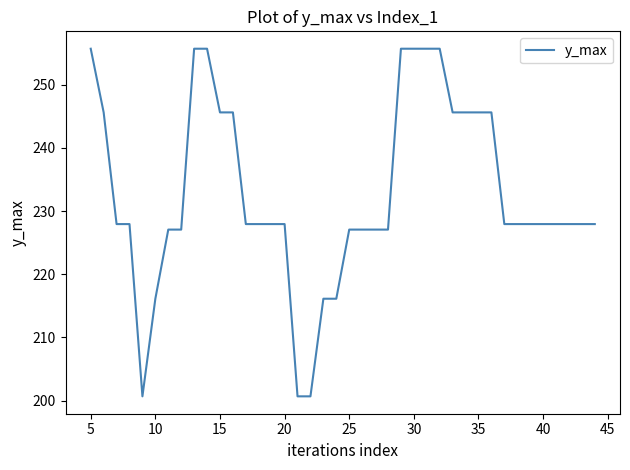

What is the maximum value shown in the chart?

255.7